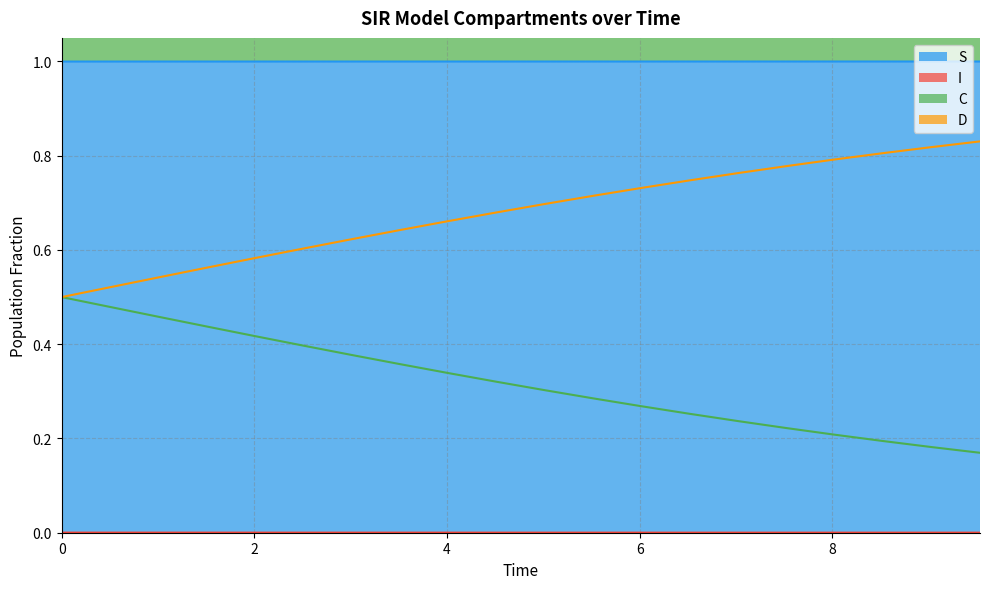

Which has a higher value, 4 or 6?

6